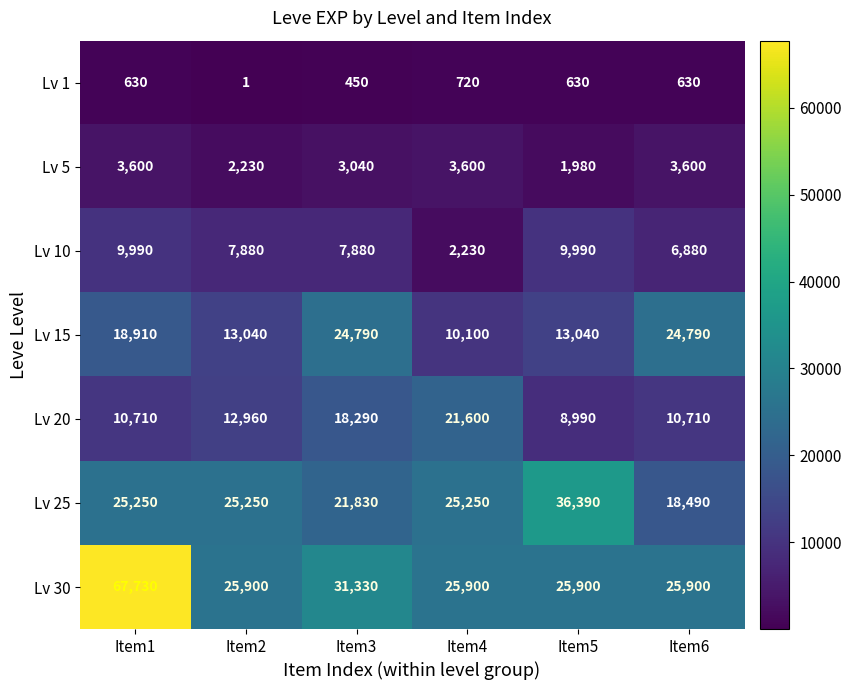

At which label is Lv 10 closest to 6110?

Item6